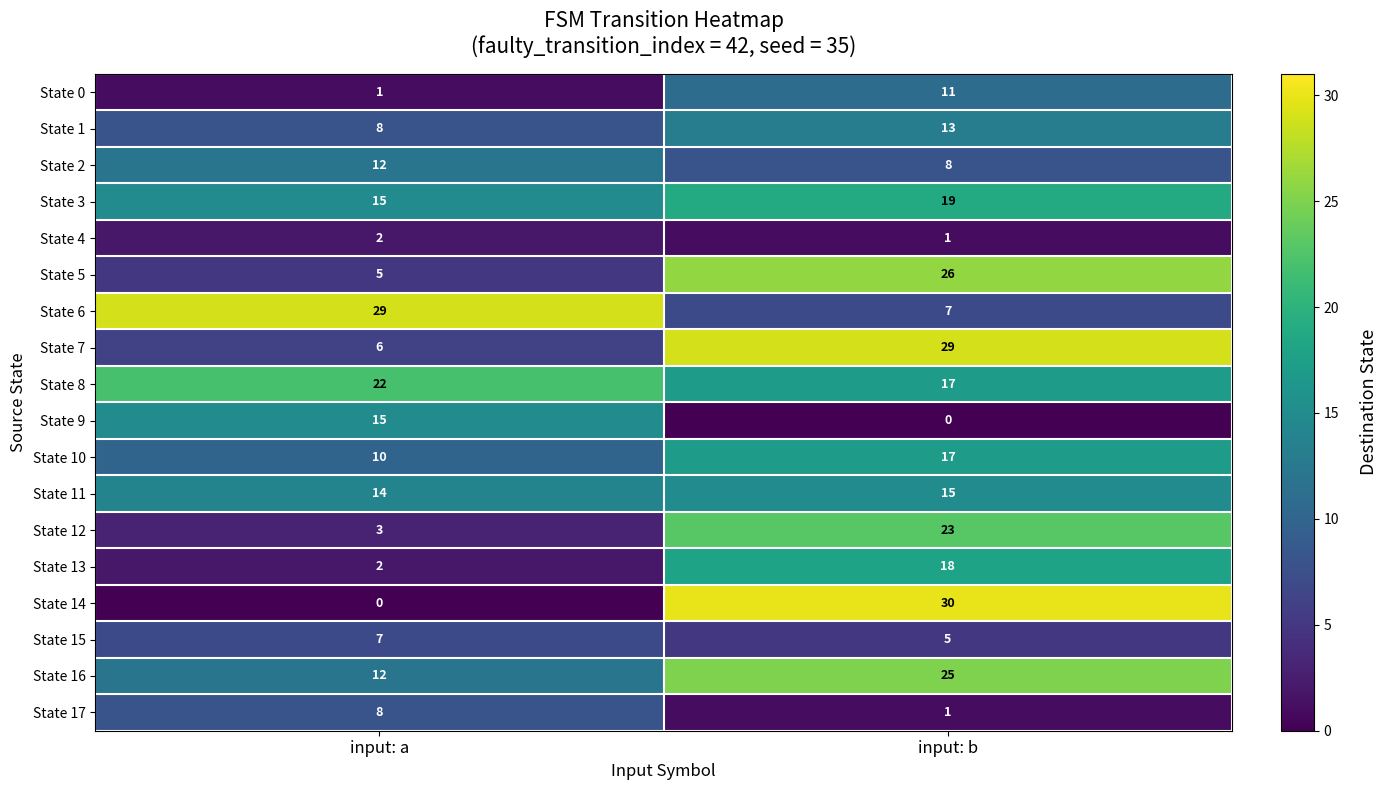

Where is State 10 nearest to the value 13?

input: a